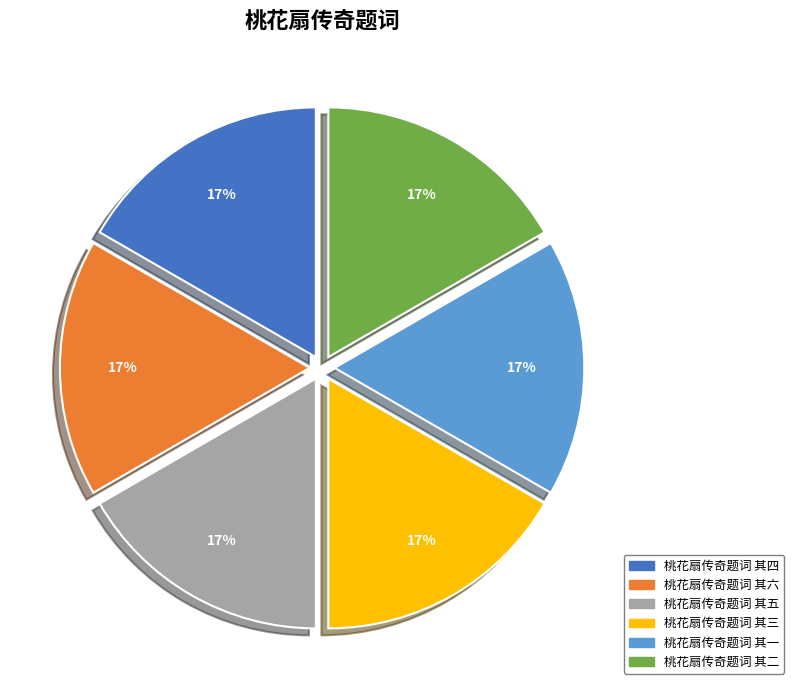

Does 桃花扇传奇题词 其四 represent more than half of the total?

No